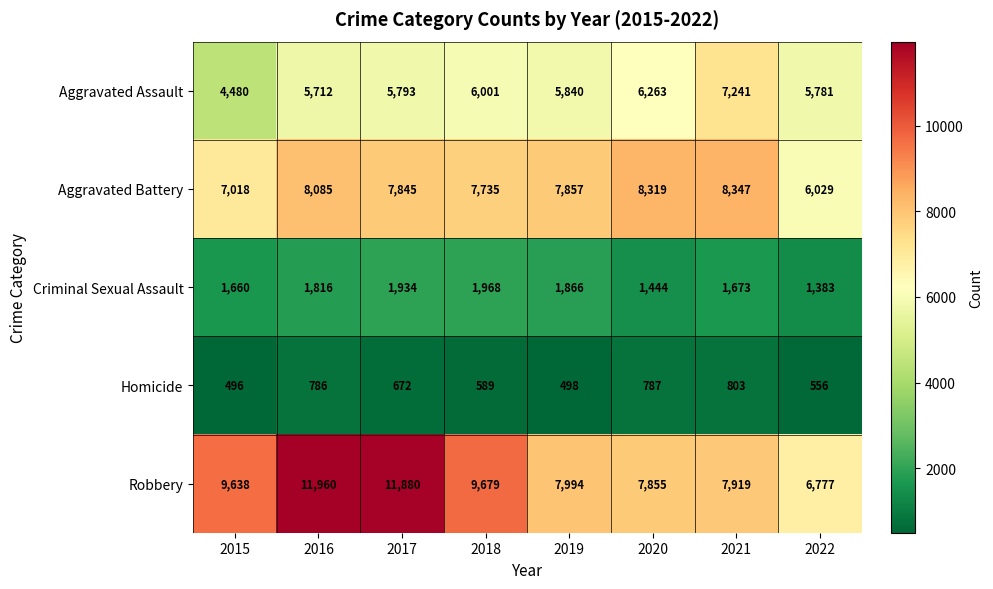

At which category does the chart reach its minimum across all series?

2015